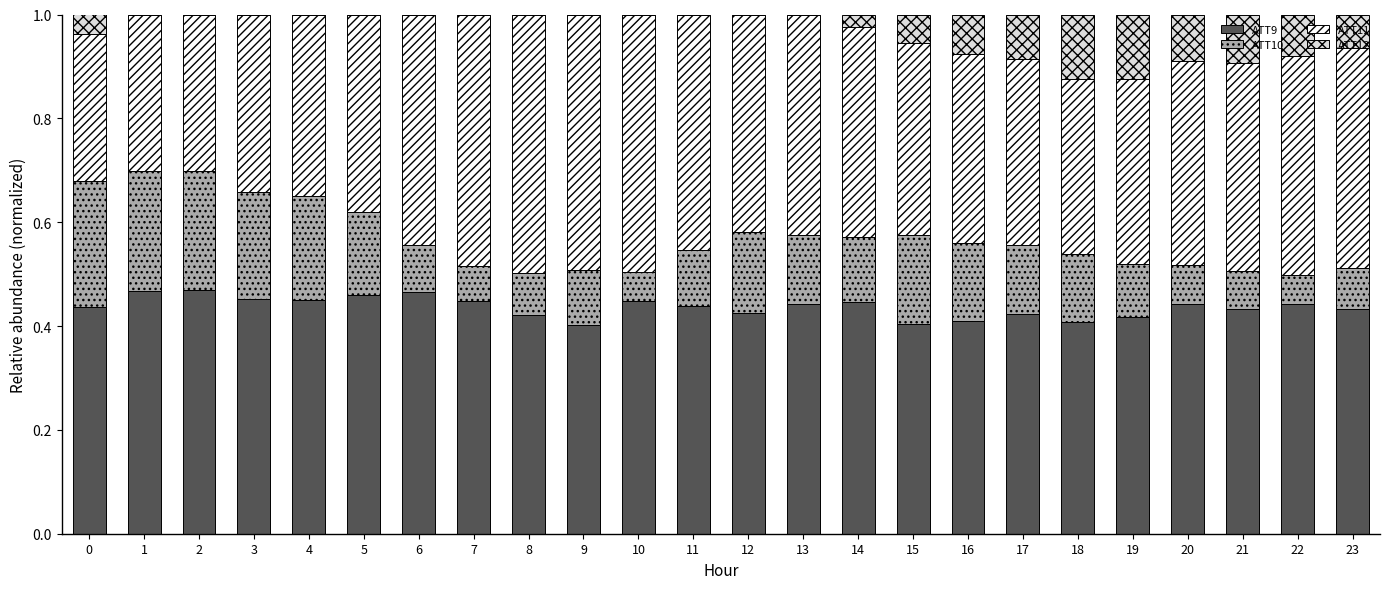

What is the sum of all ATT9 values?

10.5